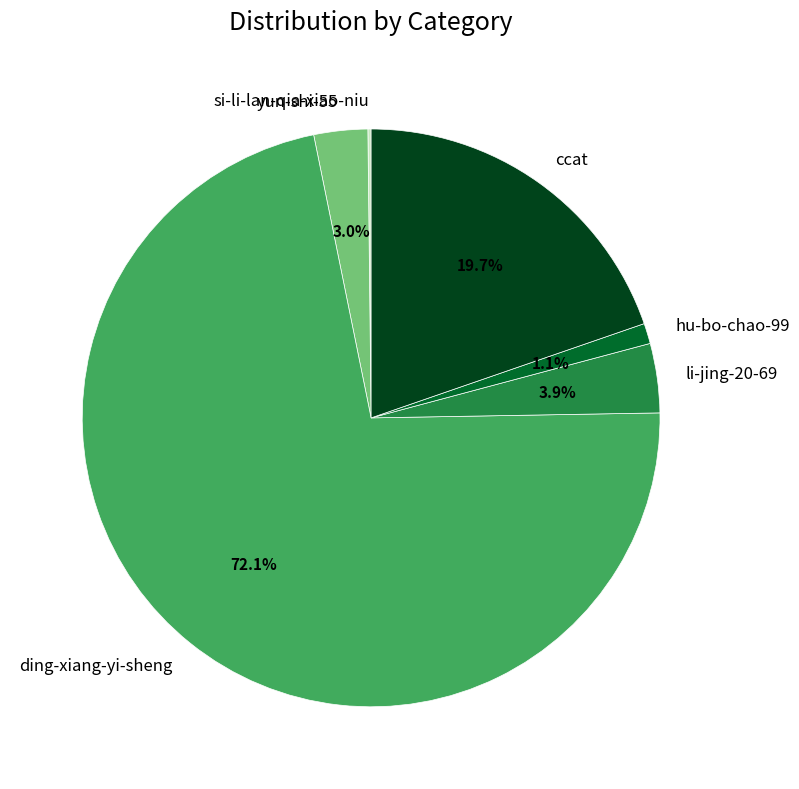

What is the majority slice?

ding-xiang-yi-sheng